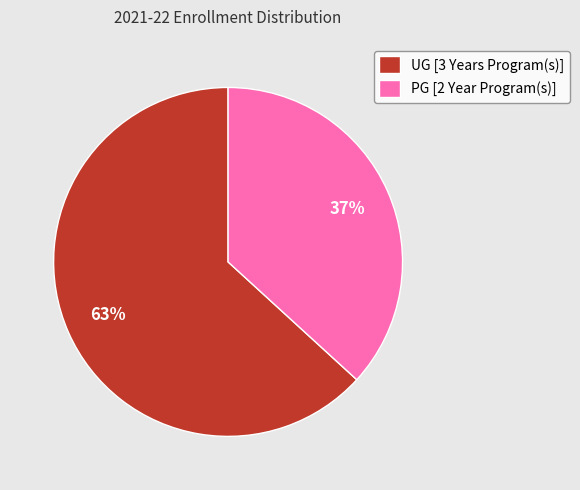

Rank the categories by value from lowest to highest.

PG [2 Year Program(s)], UG [3 Years Program(s)]